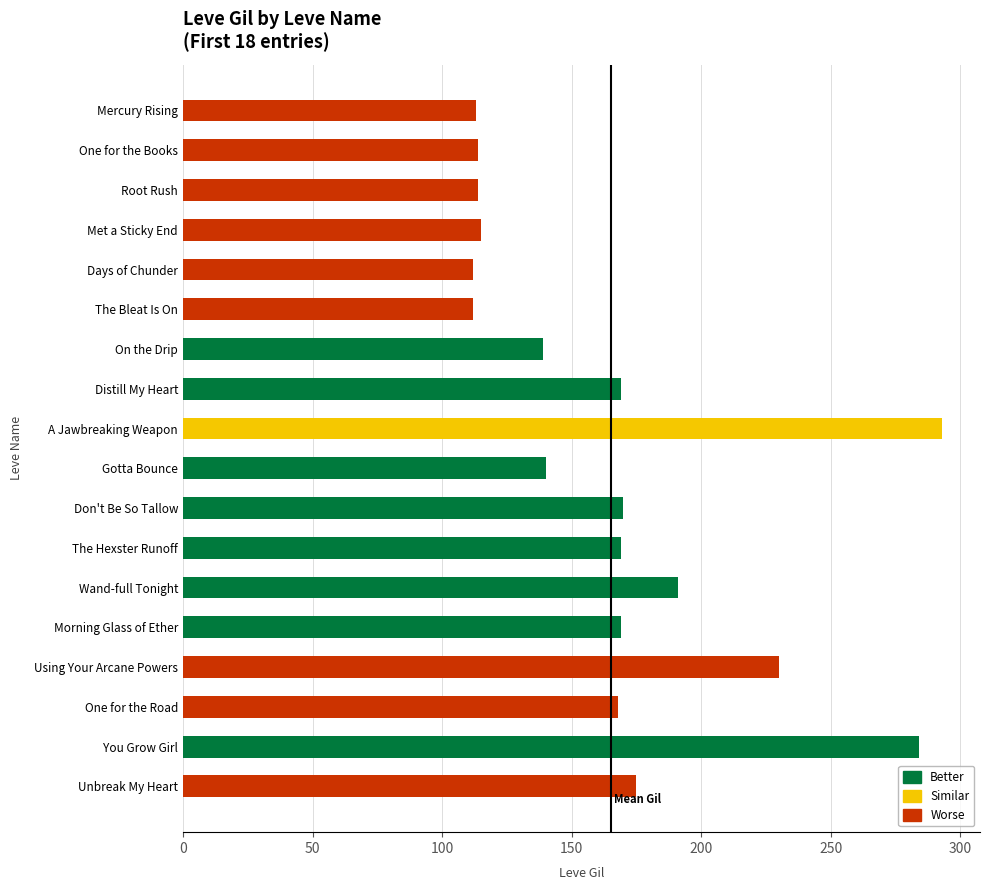

What is the sum of all values?

2977